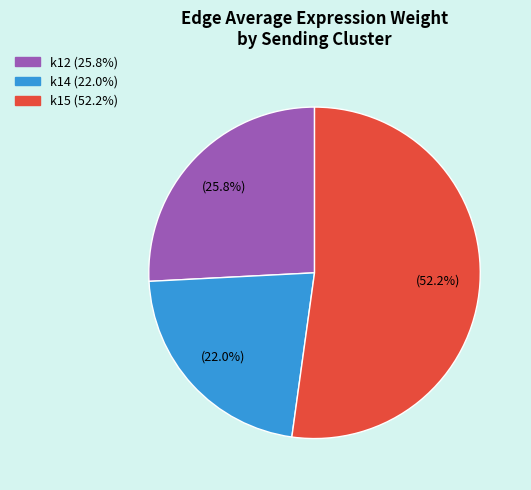

How many slices are in this pie chart?

3